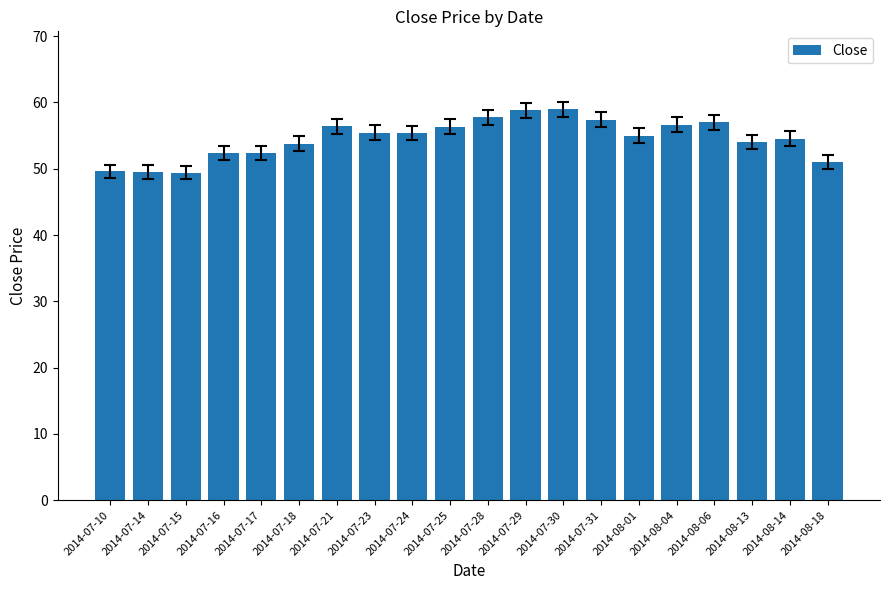

The value at 2014-07-18 is 53.8. True or false?

True